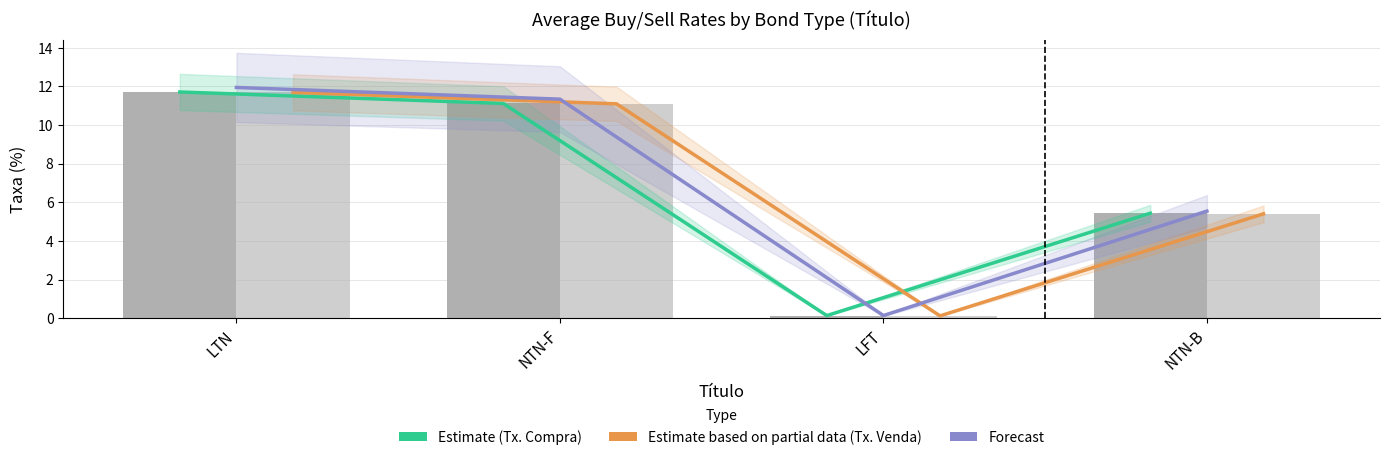

What is the minimum value shown in the chart?

0.1